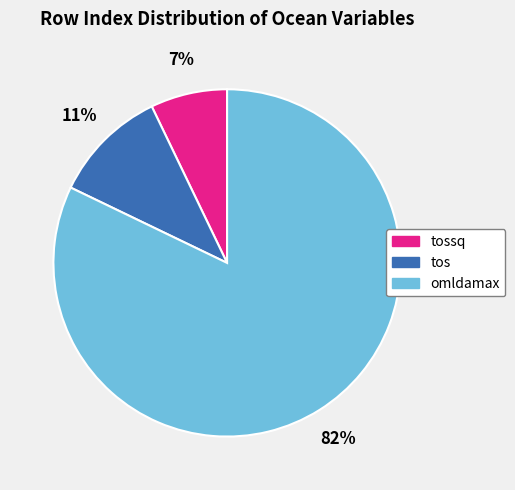

Does any single category account for the majority?

Yes